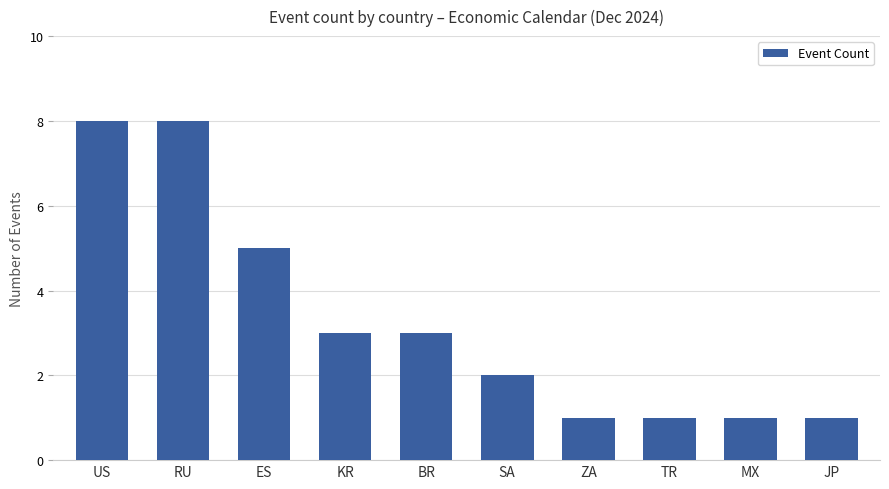

What is the greatest value displayed?

8